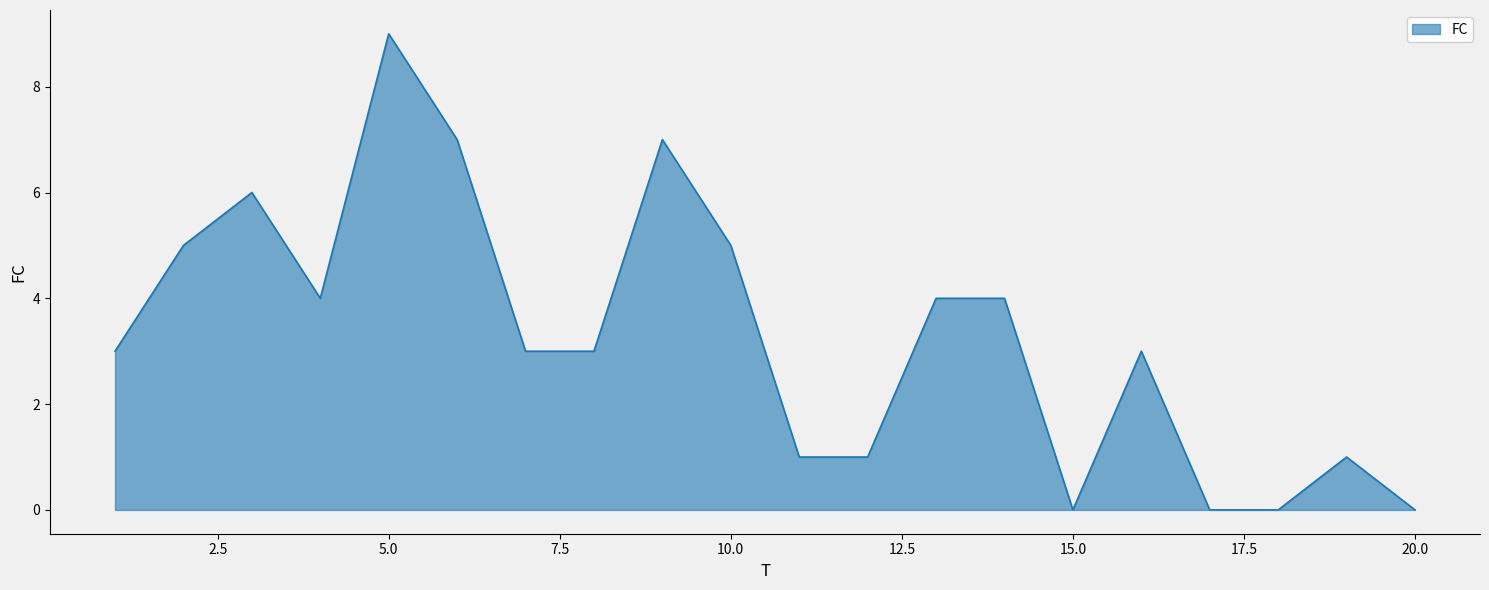

True or false: there are more than 2 points higher than both neighbors.

True